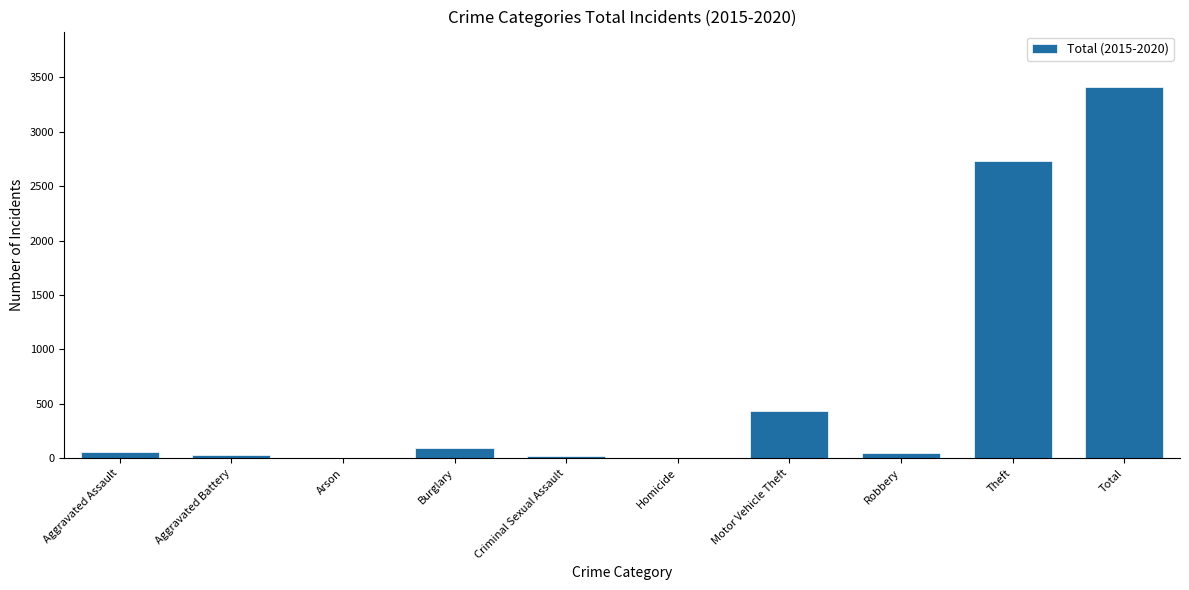

Where is the data nearest to the value 1705?

Theft